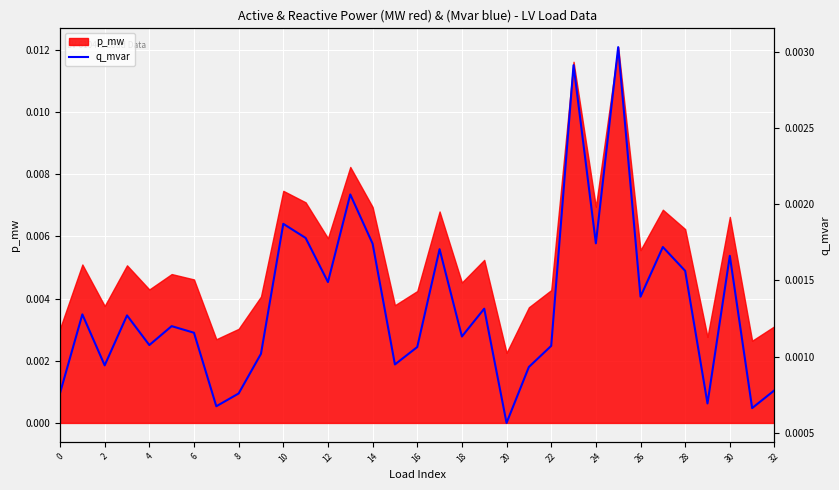

Where is p_mw nearest to the value 0?

20